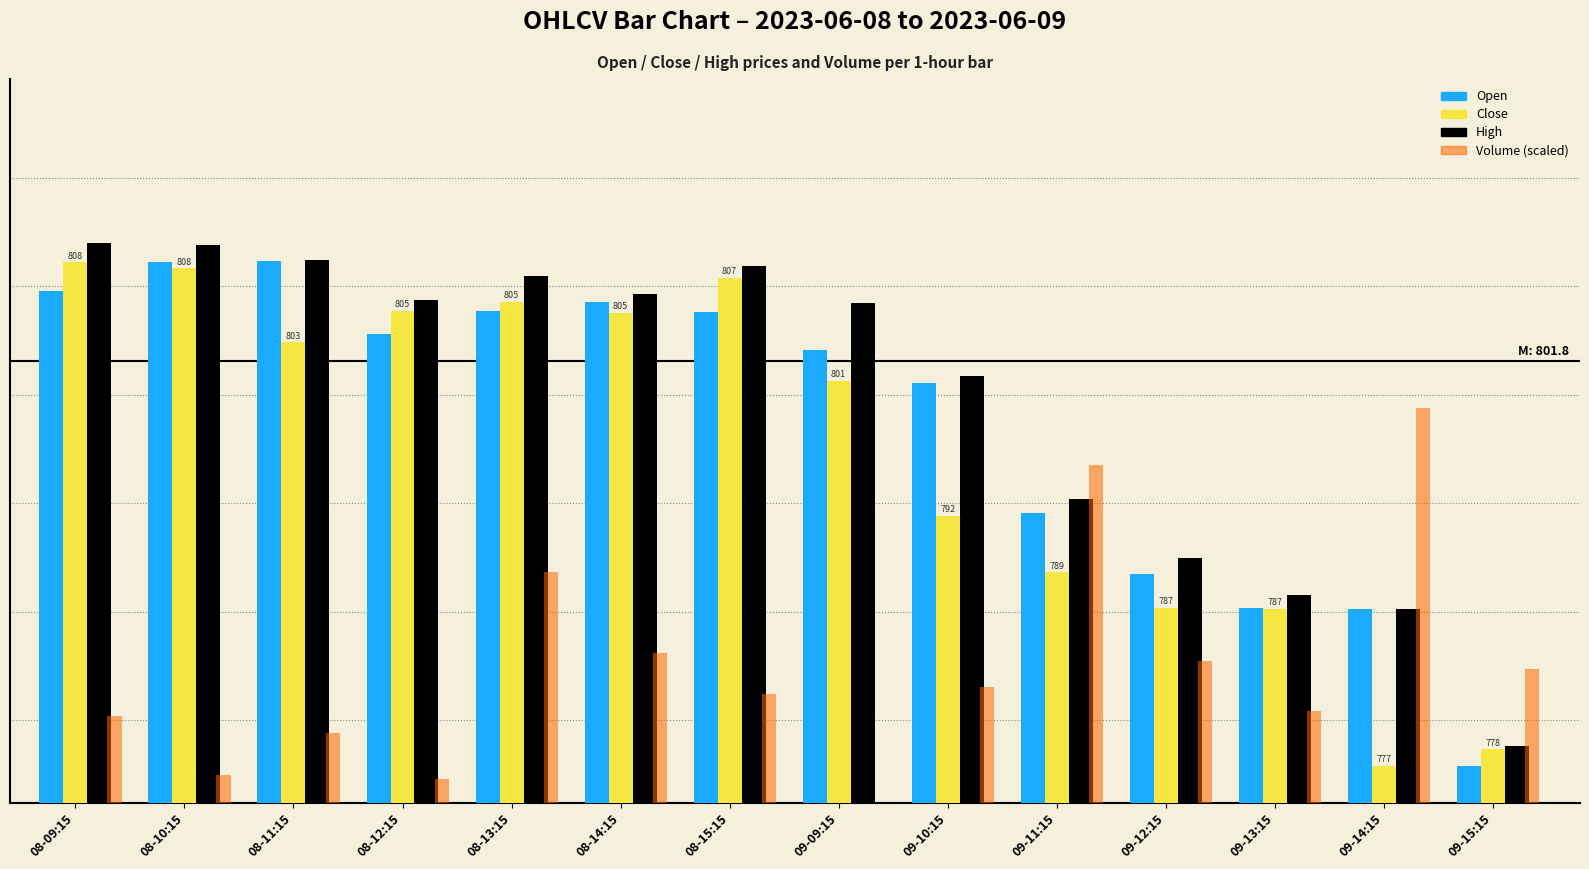

Is it true that Volume (scaled) equals 1191.0 at 08-10:15?

False